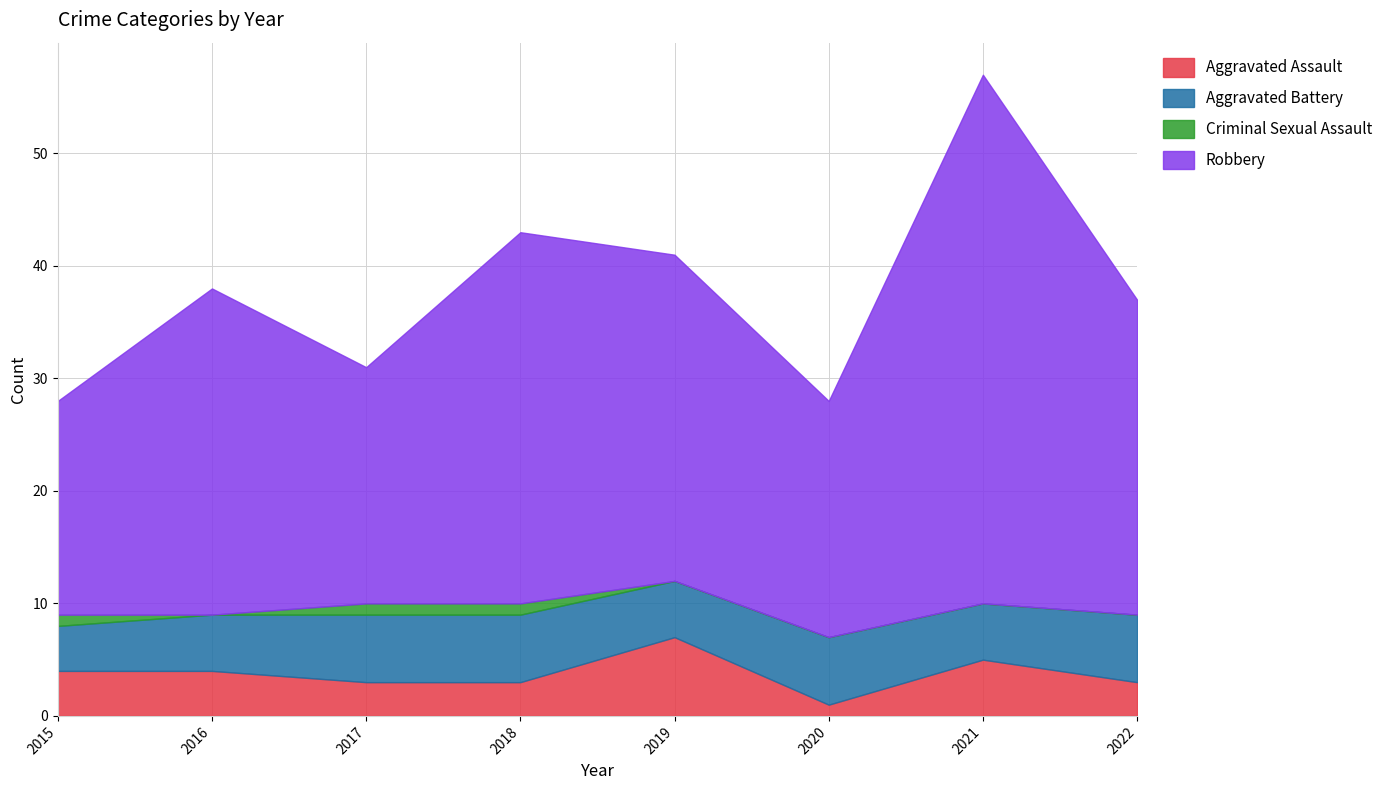

At how many categories does at least one series exceed 36?

1